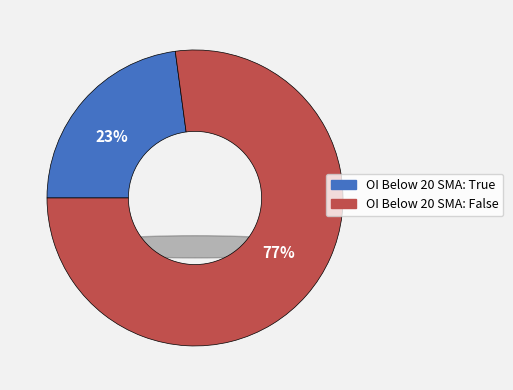

What percentage is NOT represented by True?

77.1%